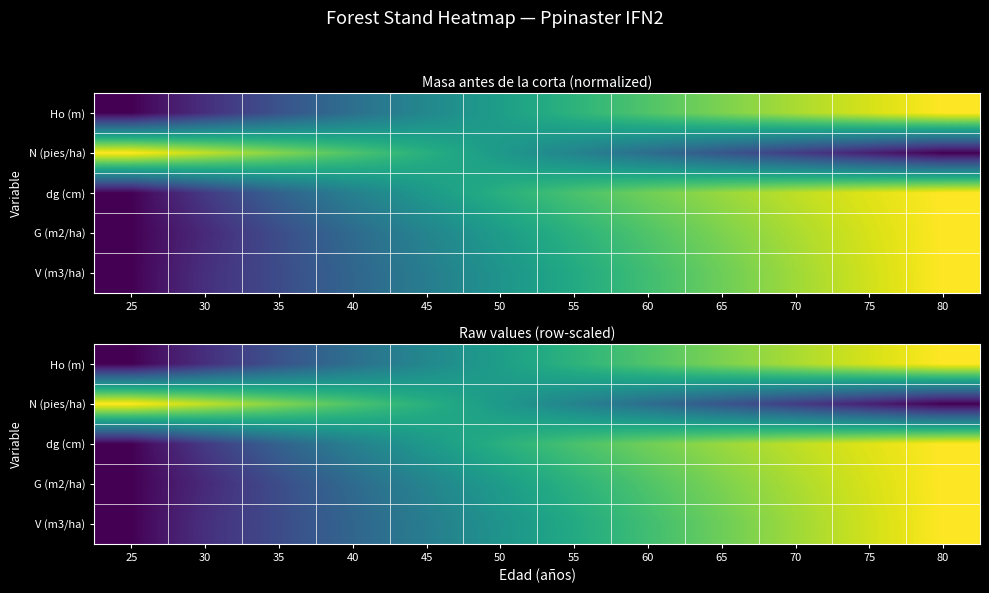

Which category has the highest value in the N (pies/ha) series?

25